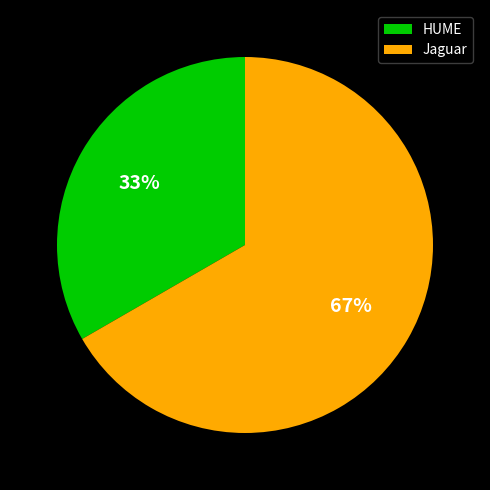

To the nearest percent, what portion does HUME represent?

33%